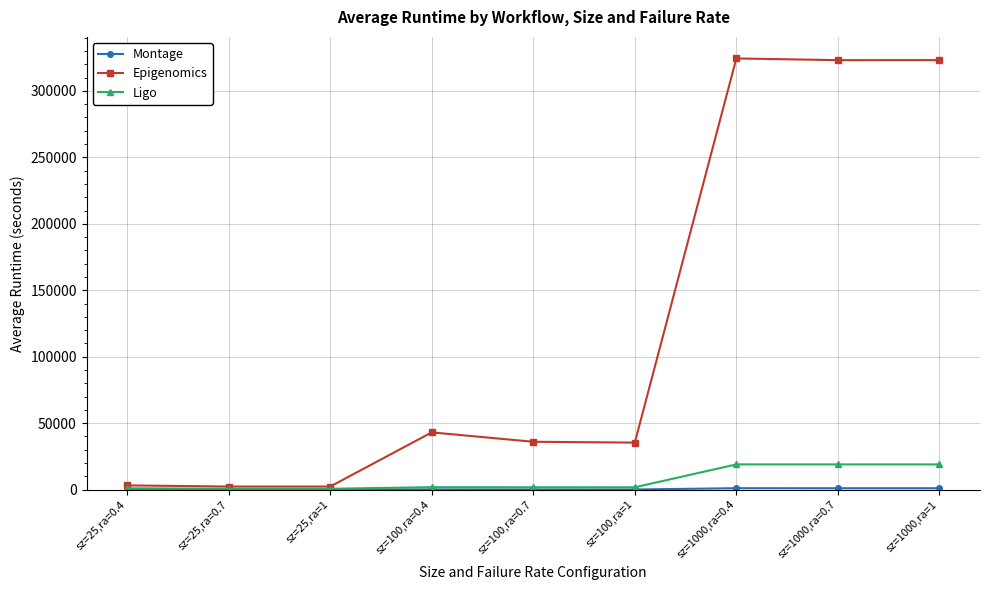

What is the spread (max minus min) of values at sz=100,ra=0.4?

42917.9